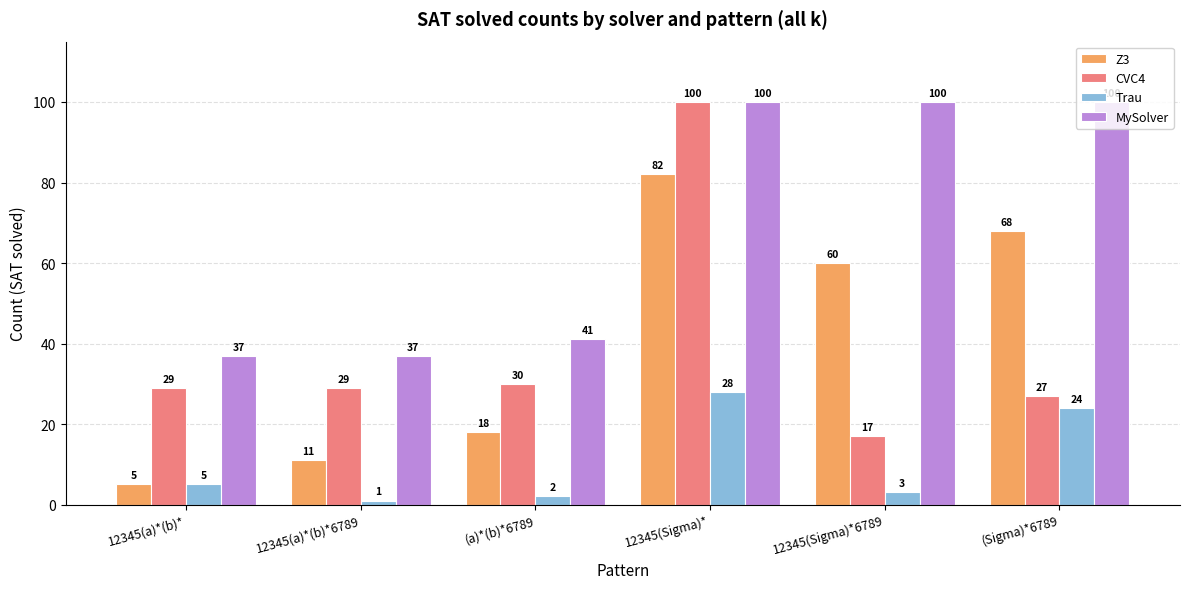

Which category has the lowest value in the CVC4 series?

12345(Sigma)*6789